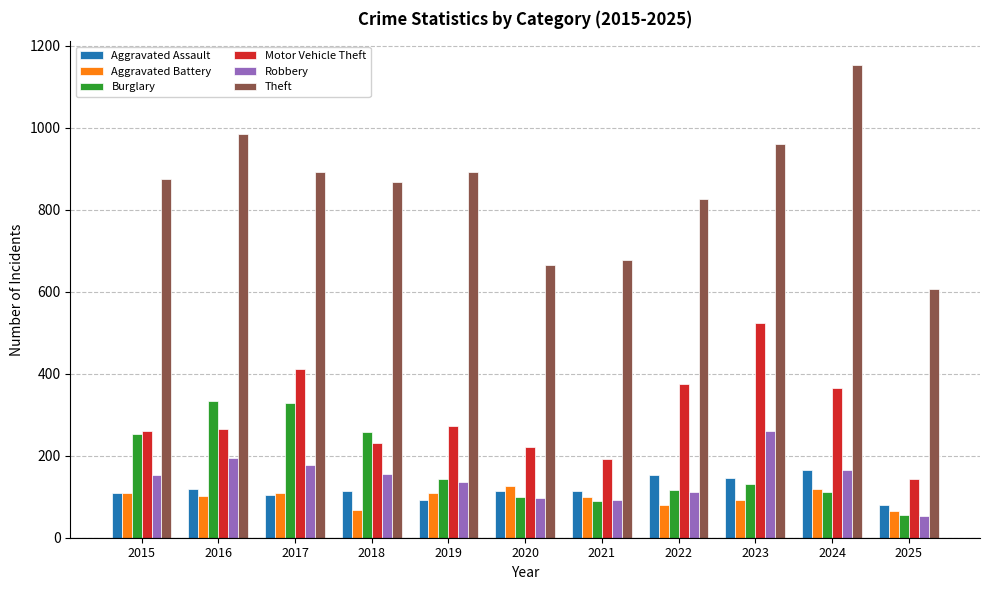

What is the sum of the Aggravated Assault values at 2022 and 2024?

320